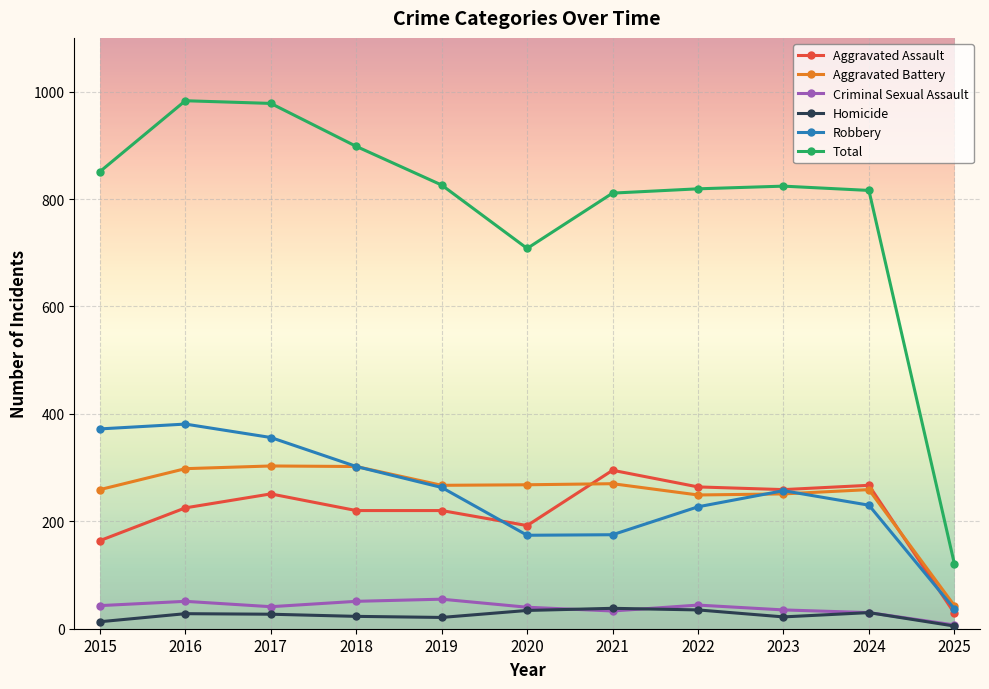

Is it true that Homicide equals 22 at 2023?

True